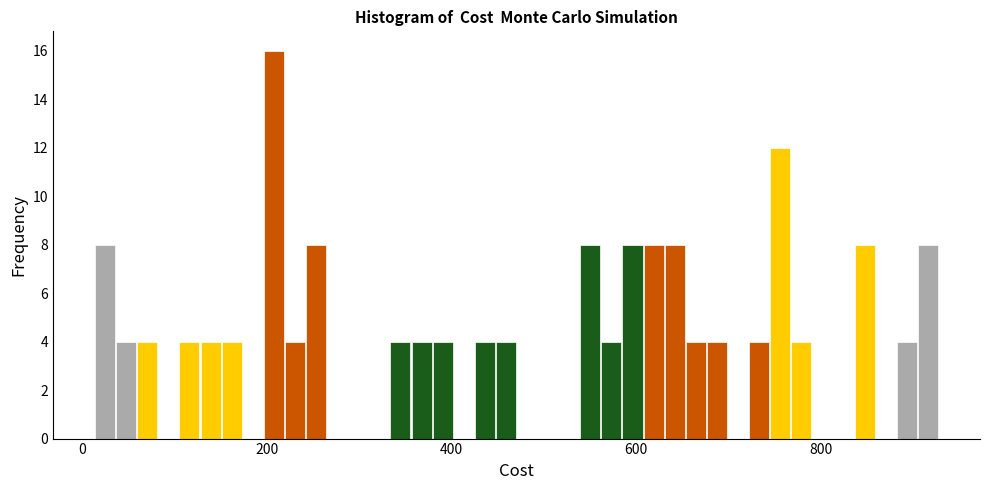

Around what value on the x-axis is the tallest bar? Give the approximate position of its centre, as read against the axis.

200